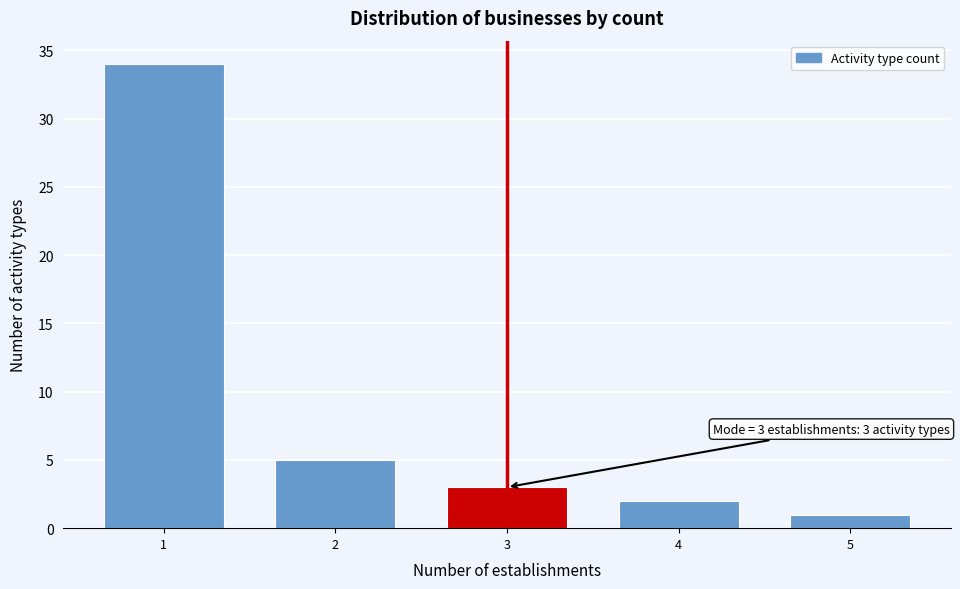

Reading left to right, extract all data points from this chart.

34	5	3	2	1